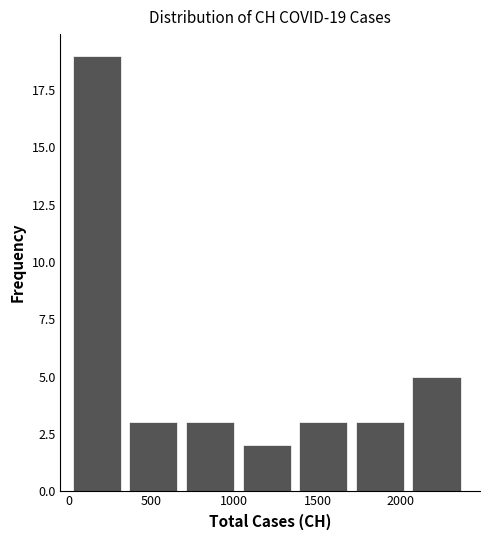

Over which range of the x-axis is the bar tallest?

0 to 350